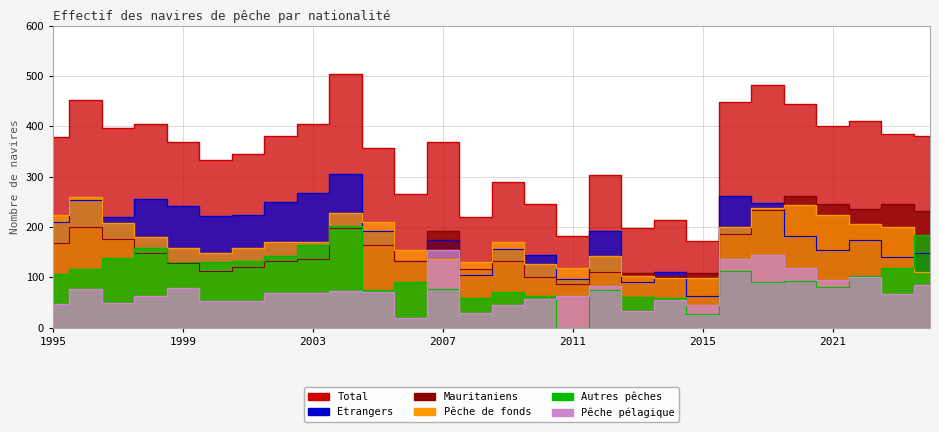

Between 2008 and 2013, which is larger?

2008